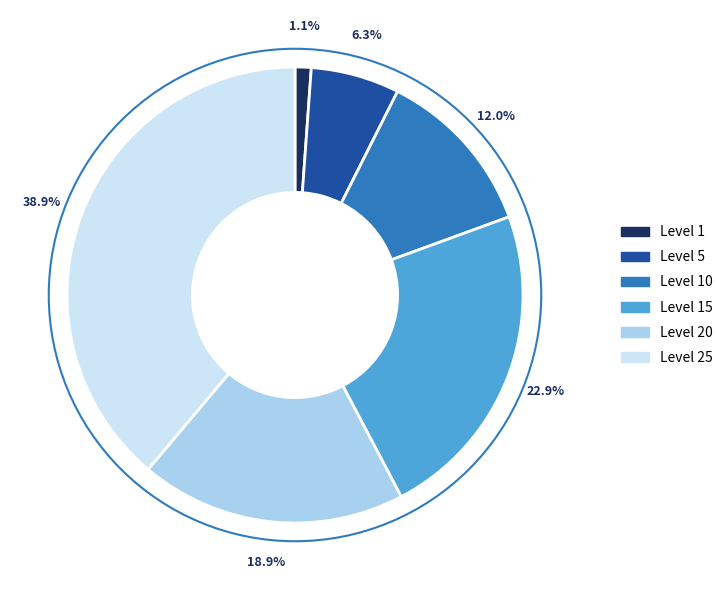

Does any single category account for the majority?

No